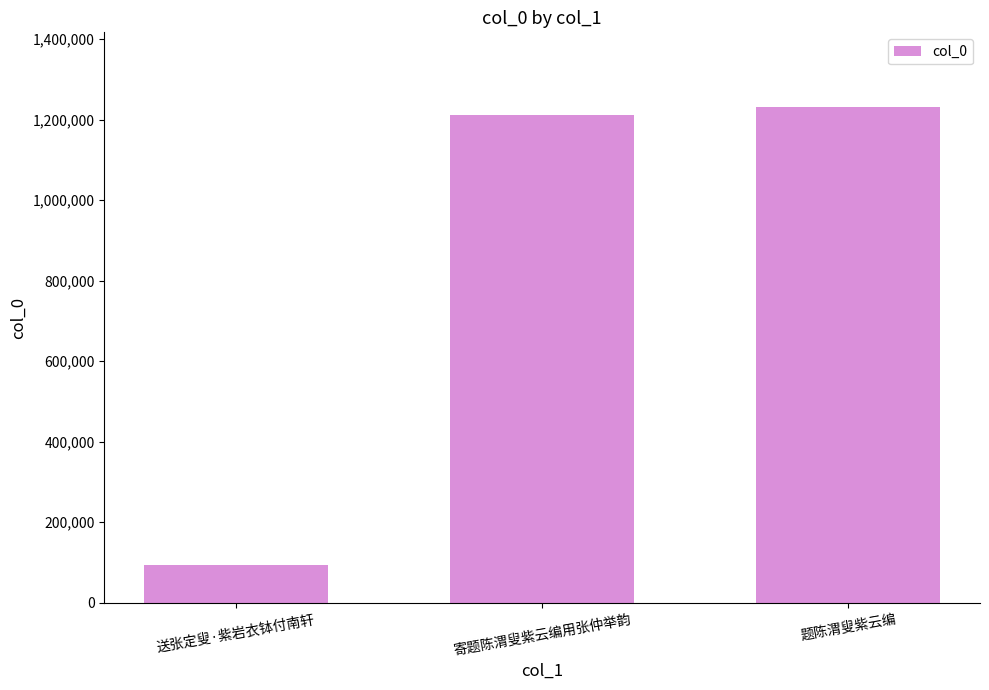

Rank the categories by value from highest to lowest.

题陈渭叟紫云编, 寄题陈渭叟紫云编用张仲举韵, 送张定叟·紫岩衣钵付南轩